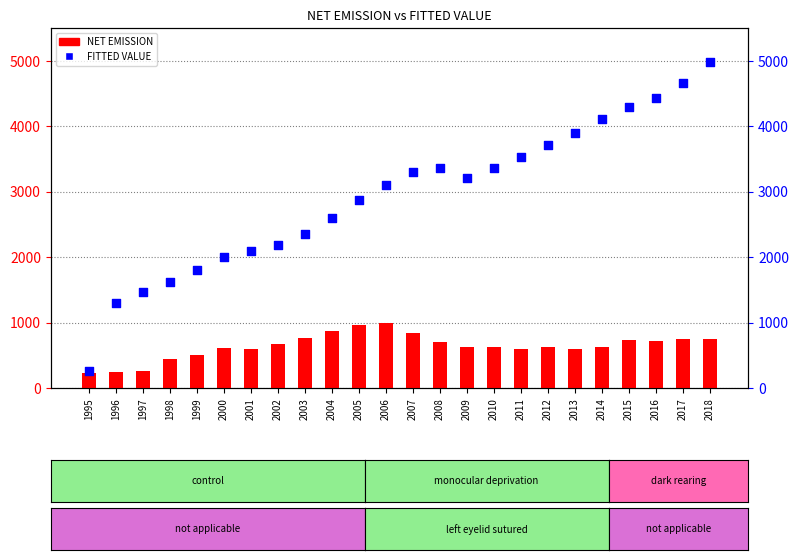

Which series contains the lowest Y value?

NET EMISSION